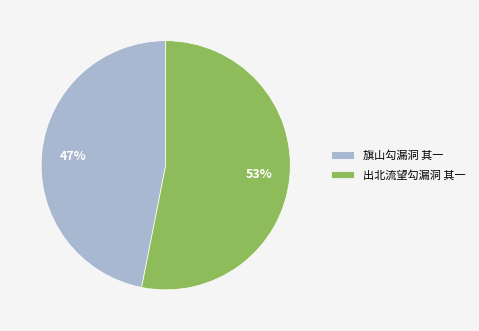

The 出北流望勾漏洞 其一 slice represents 60% of the pie. True or false?

False